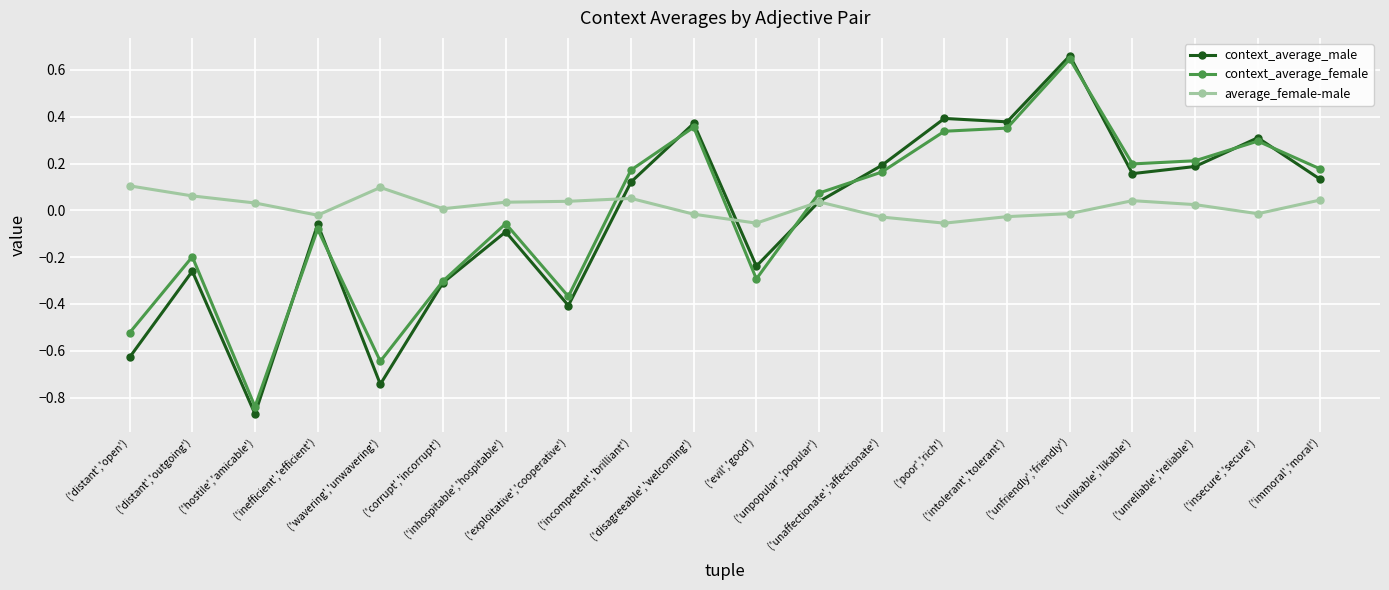

How many values in average_female-male are above zero?

12